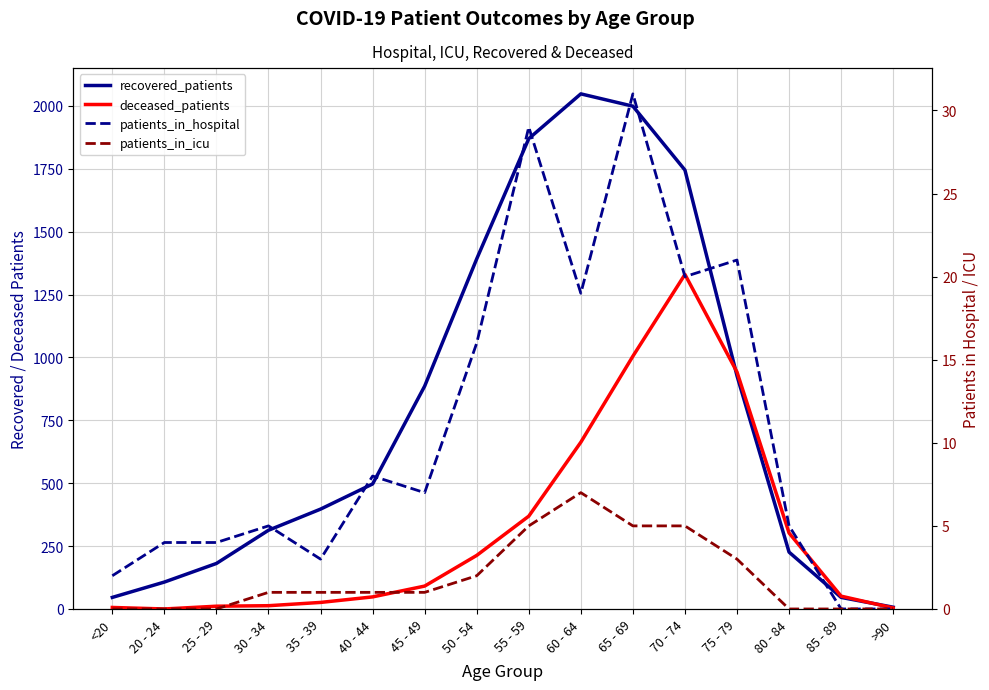

What is the difference between the deceased_patients values at 30 - 34 and 70 - 74?

1317